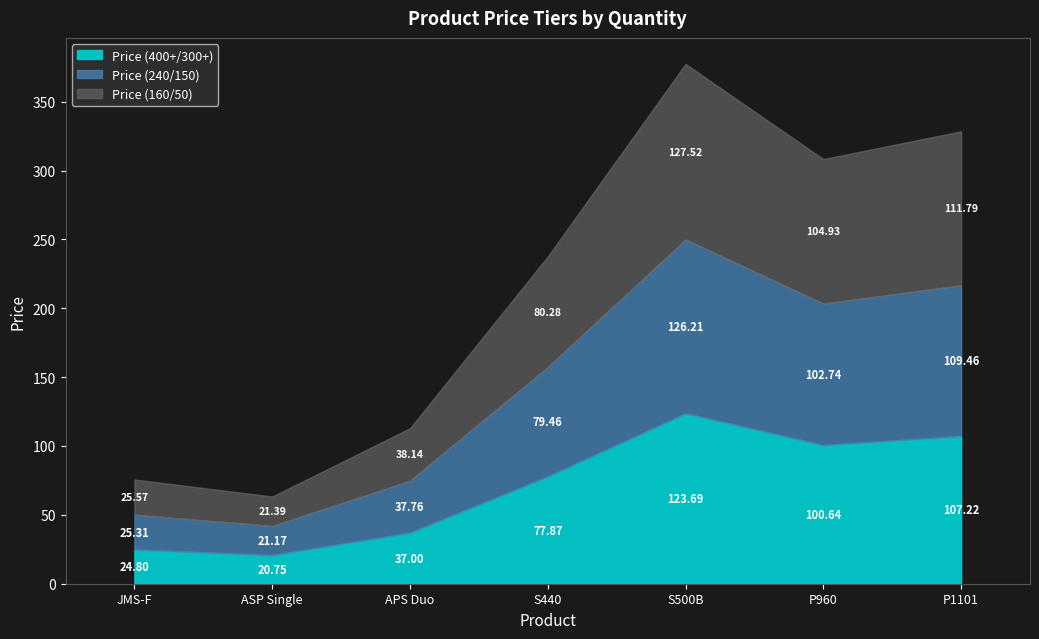

Is the value of Price (160/50) at P960 greater than the value of Price (240/150) at S440?

Yes